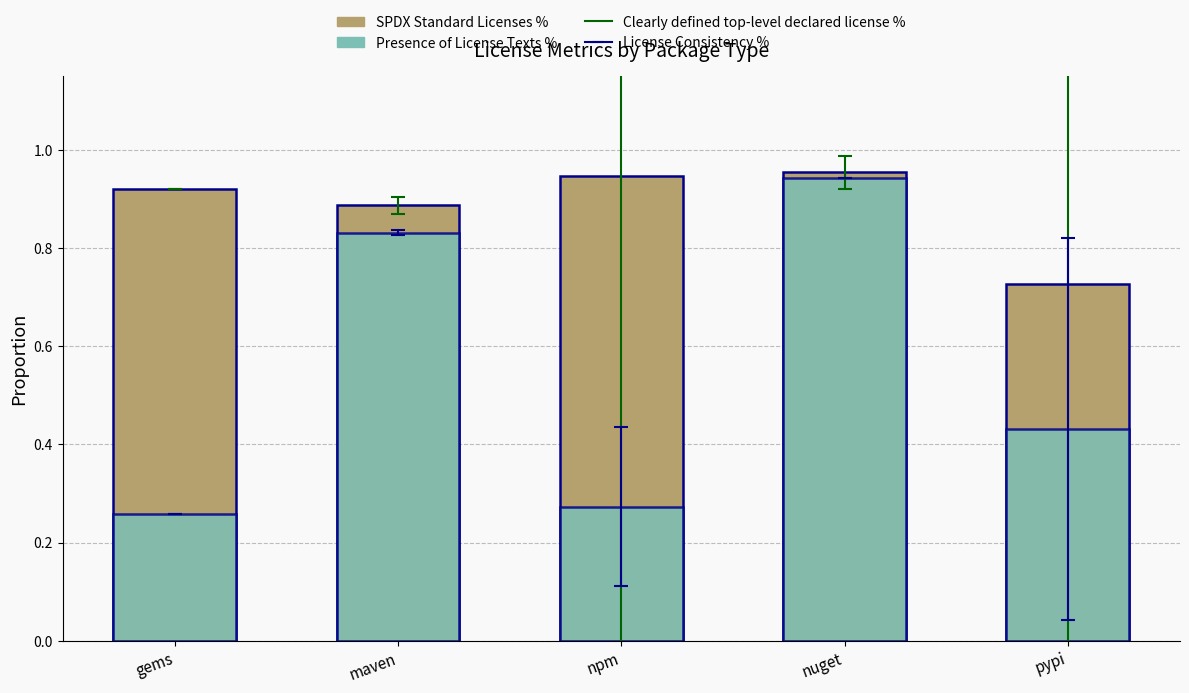

Reading left to right, list all the values displayed in this chart.

SPDX Standard Licenses %: gems=0.9	maven=0.9	npm=0.9	nuget=1.0	pypi=0.7
Presence of License Texts %: gems=0.3	maven=0.8	npm=0.3	nuget=0.9	pypi=0.4